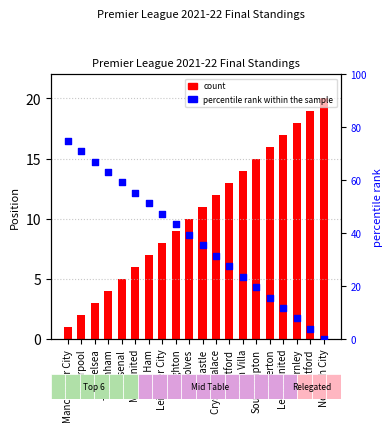

Which series reaches the maximum Y coordinate?

percentile rank within the sample